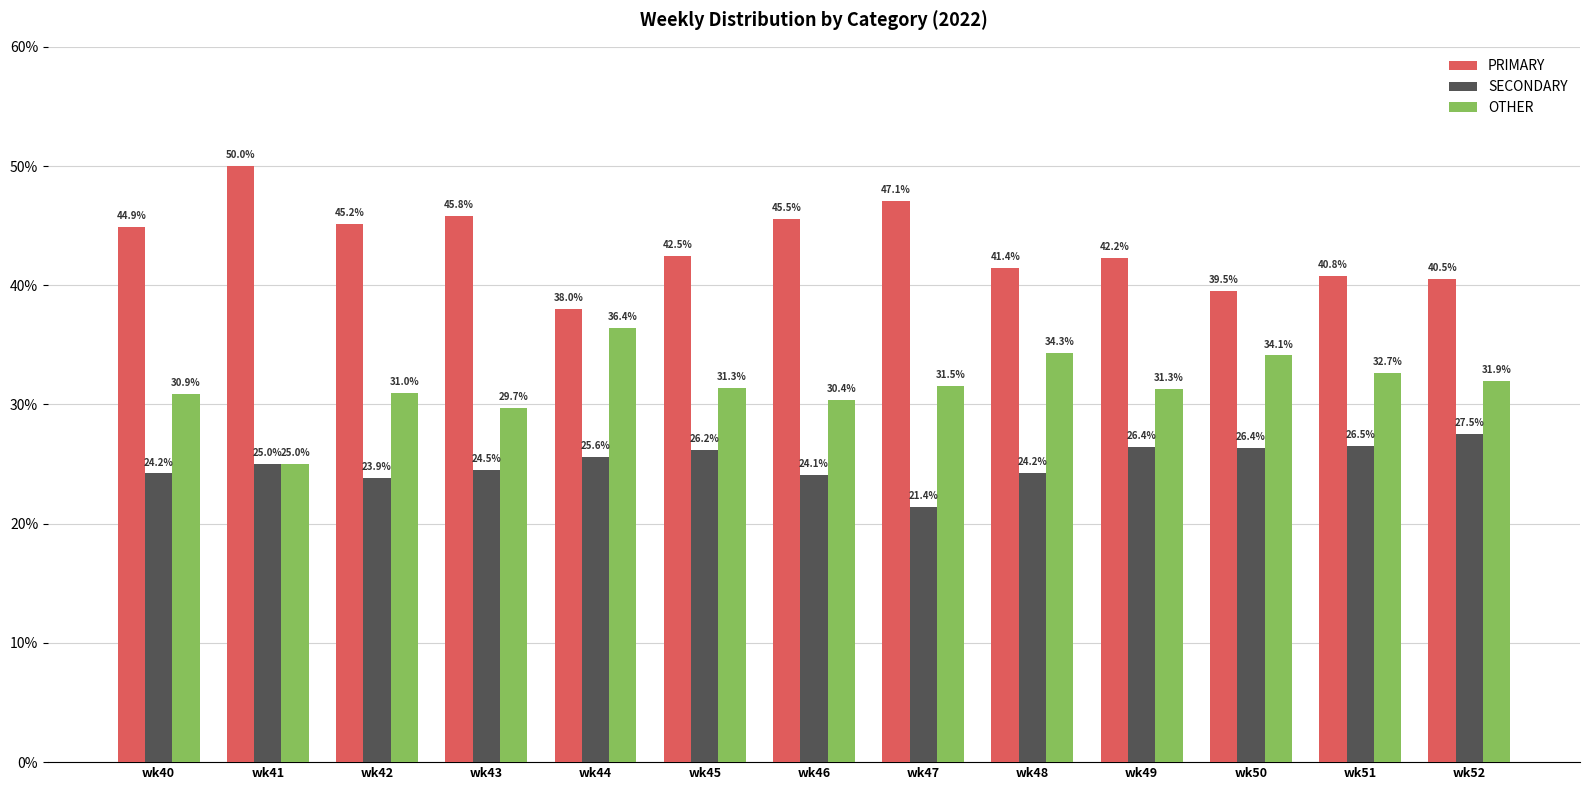

The value of OTHER at wk52 is 31.9. True or false?

True